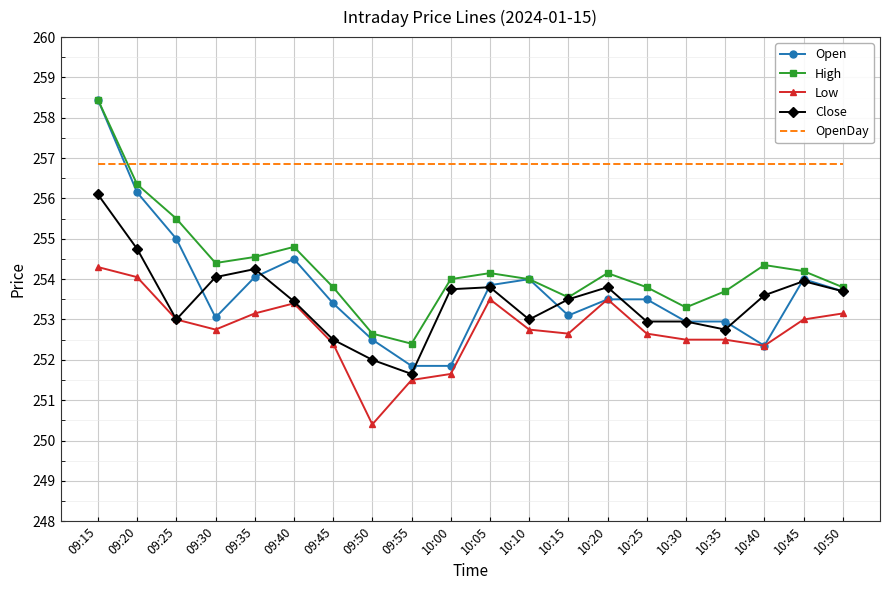

True or false: Close has a value of 254.2 at 09:35.

True